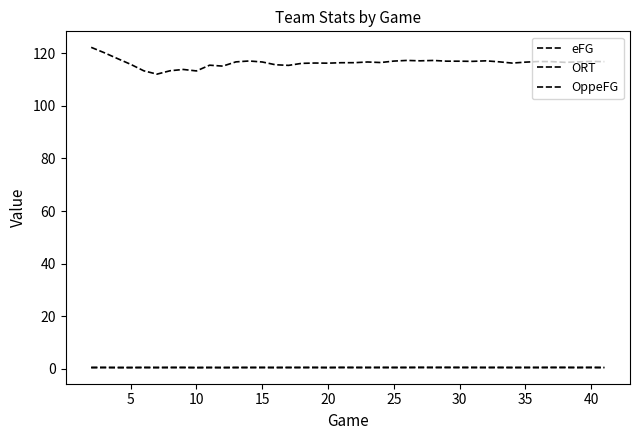

Where is the first local minimum for ORT?

25